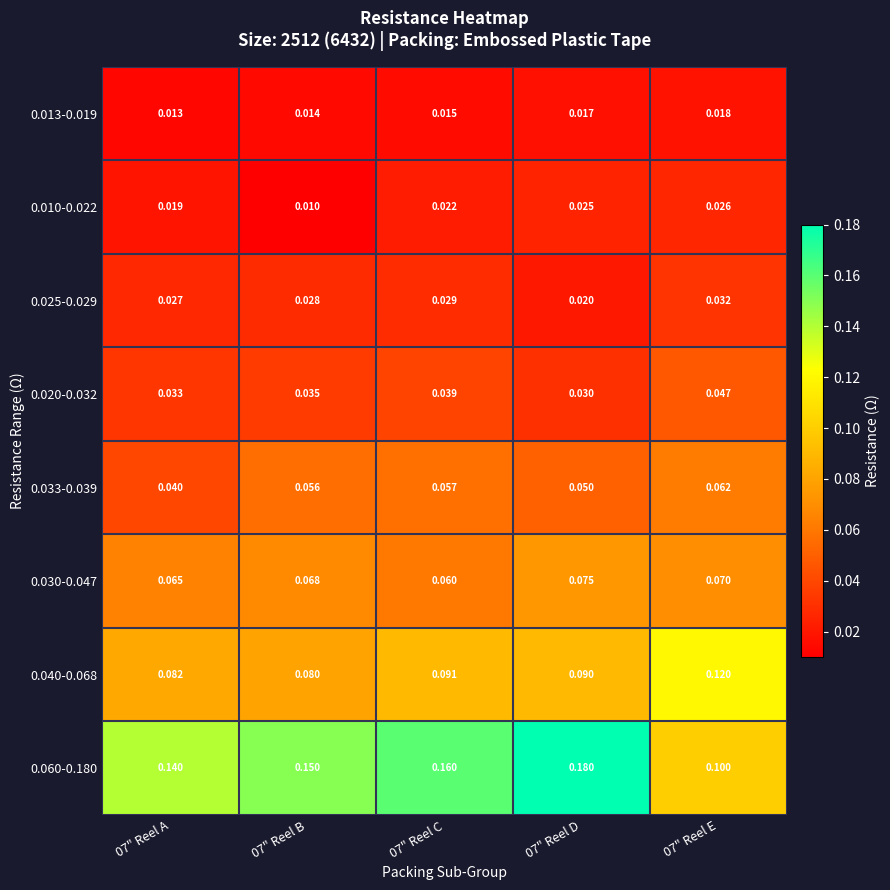

Is the value of 0.033-0.039 at 07" Reel D greater than the value of 0.025-0.029 at 07" Reel C?

Yes